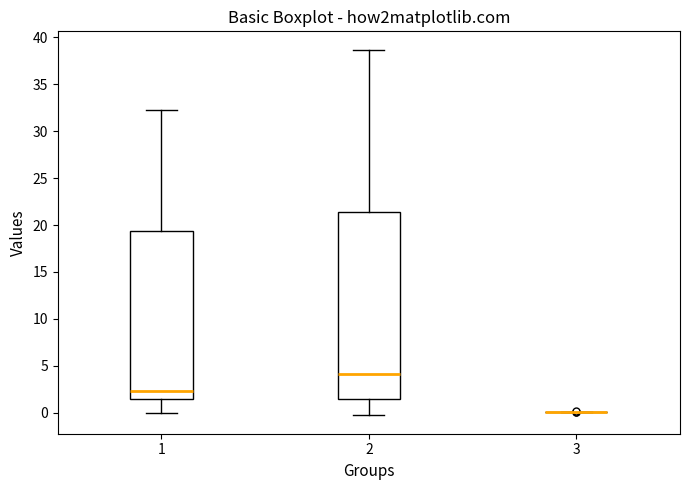

Reading left to right, transcribe this box plot: for each box, give where its median line is, the range the box spans, and where its two whiskers end, as read against the y-axis. The values are not printed on the chart, so give them approximately, as read against the axis.

1: median 2.5, box 1.5 to 19.5, whiskers 0.0 to 32.5
2: median 4.0, box 1.5 to 21.5, whiskers -0.5 to 38.5
3: box collapsed to a line at 0.0, whiskers 0.0 to 0.0